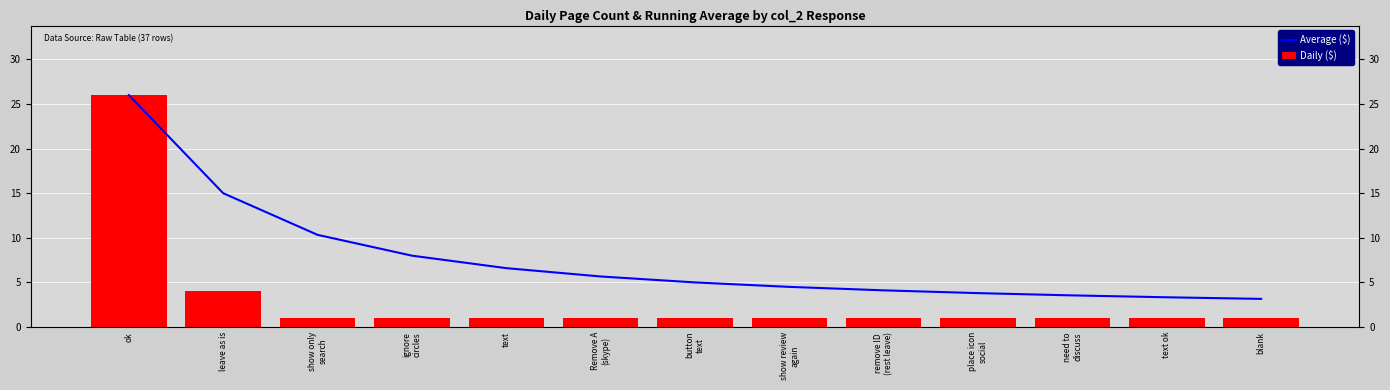

Which series changed the most between text and place icon
social?

Average ($)